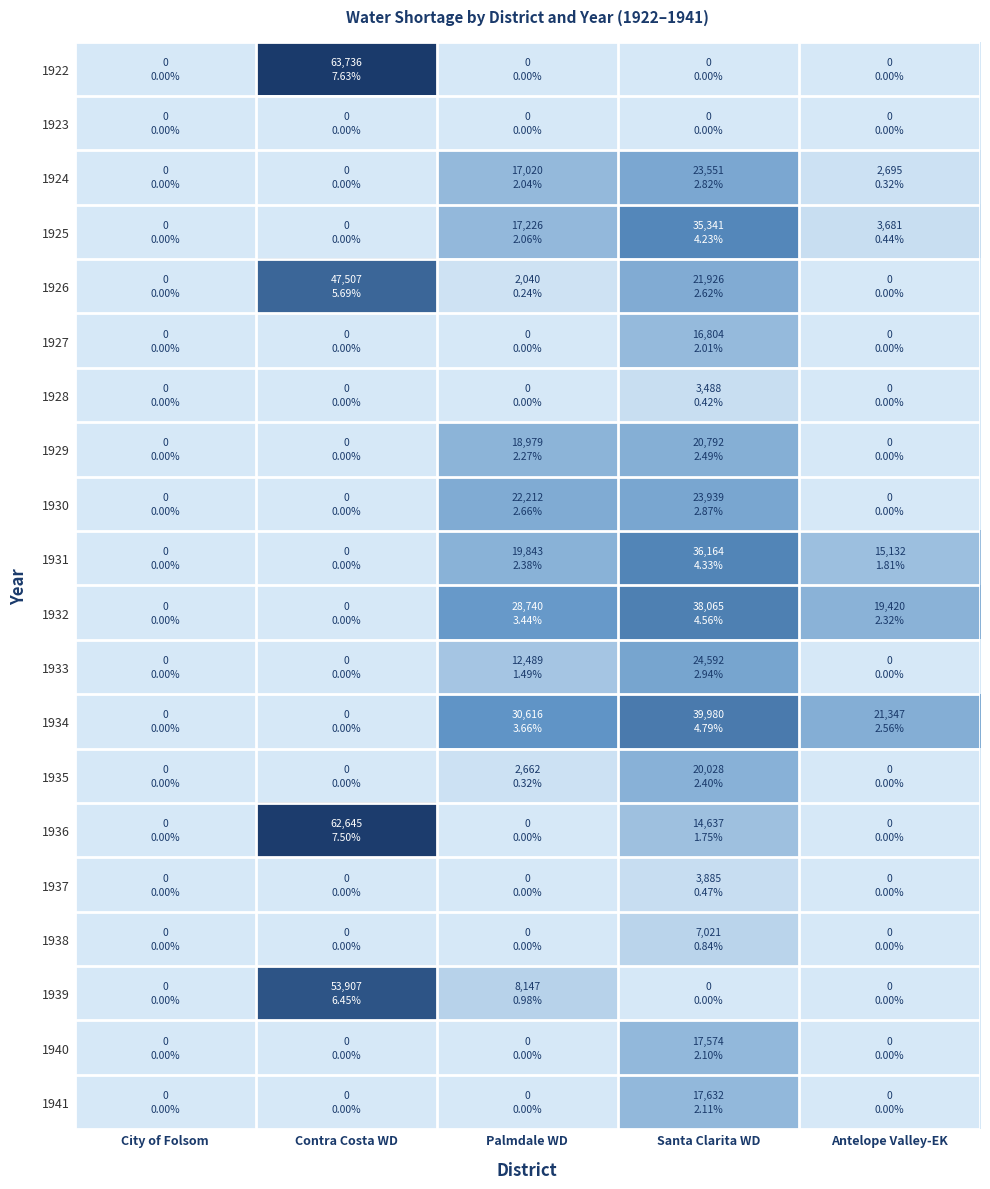

What is the greatest value displayed?

63735.6